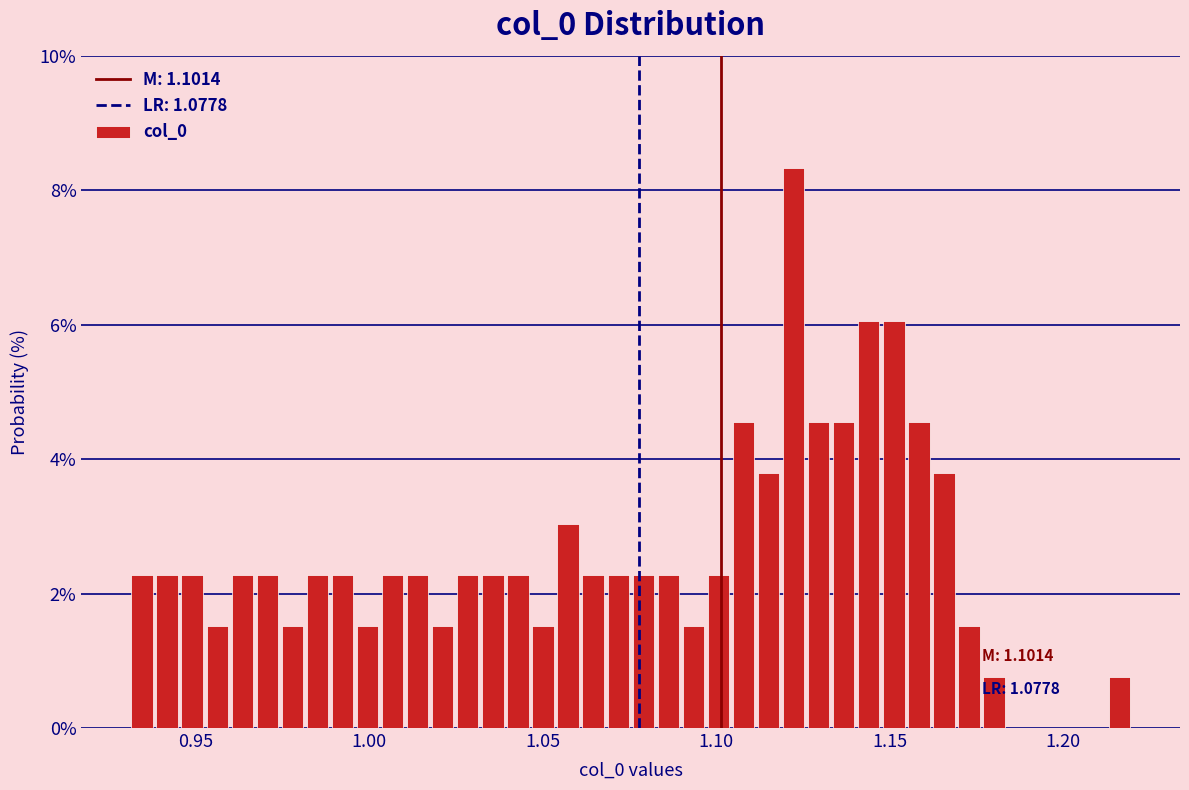

Read against the x-axis, roughly where is the centre of the tallest bar?

1.120